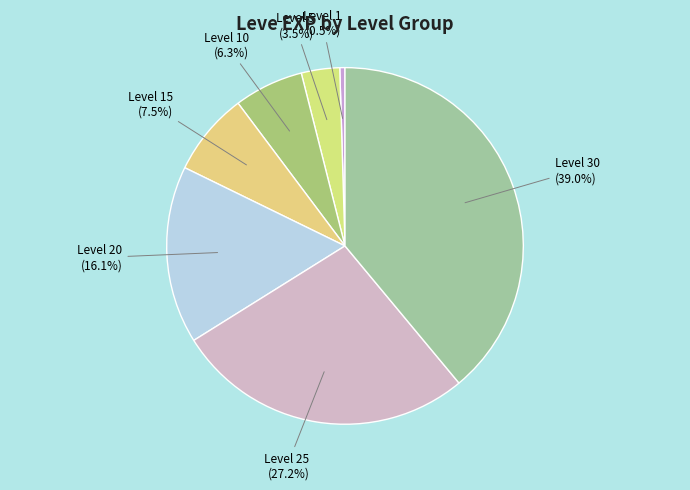

Which category has the smallest portion of the pie?

Level 1